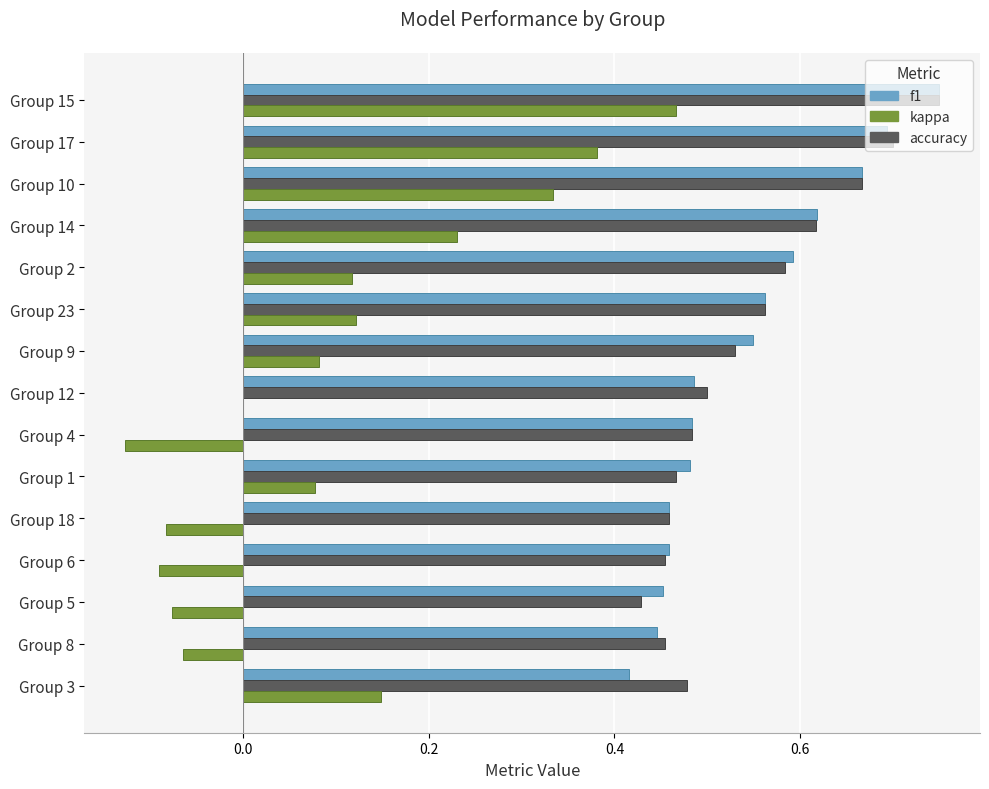

At which category is the sum across all series the highest?

Group 15